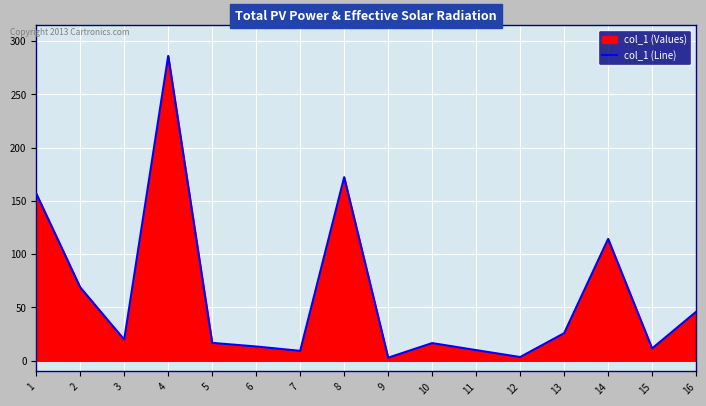

How many interior local valleys (lower than both neighbors) does the data have?

5